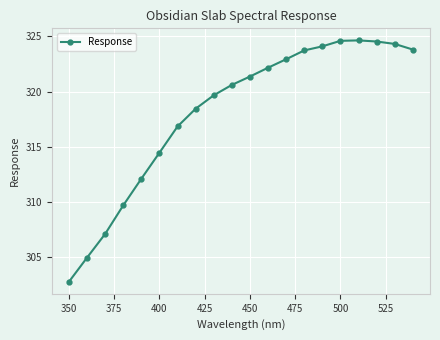

True or false: there are more than 0 points higher than both neighbors.

True